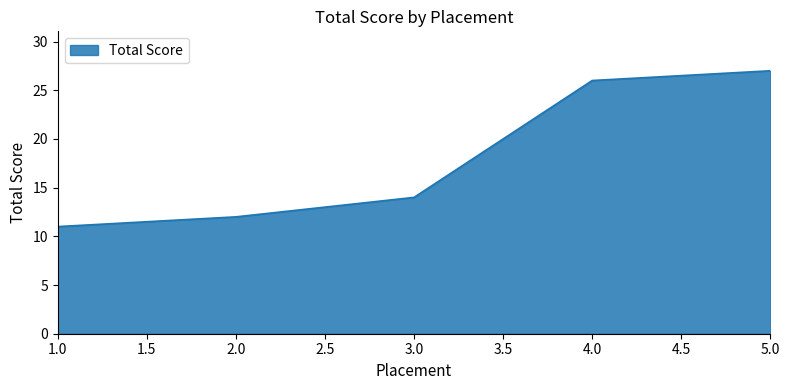

List the labels in order of value, smallest first.

1.0, 2.0, 3.0, 4.0, 5.0